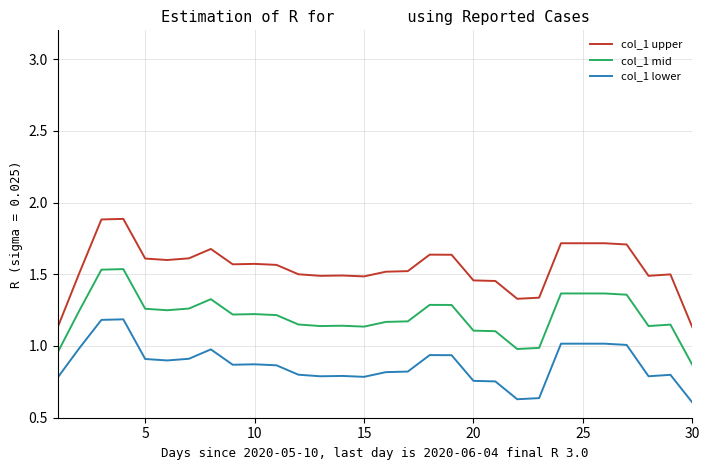

What are all the series names shown in the legend?

col_1 upper, col_1 mid, col_1 lower